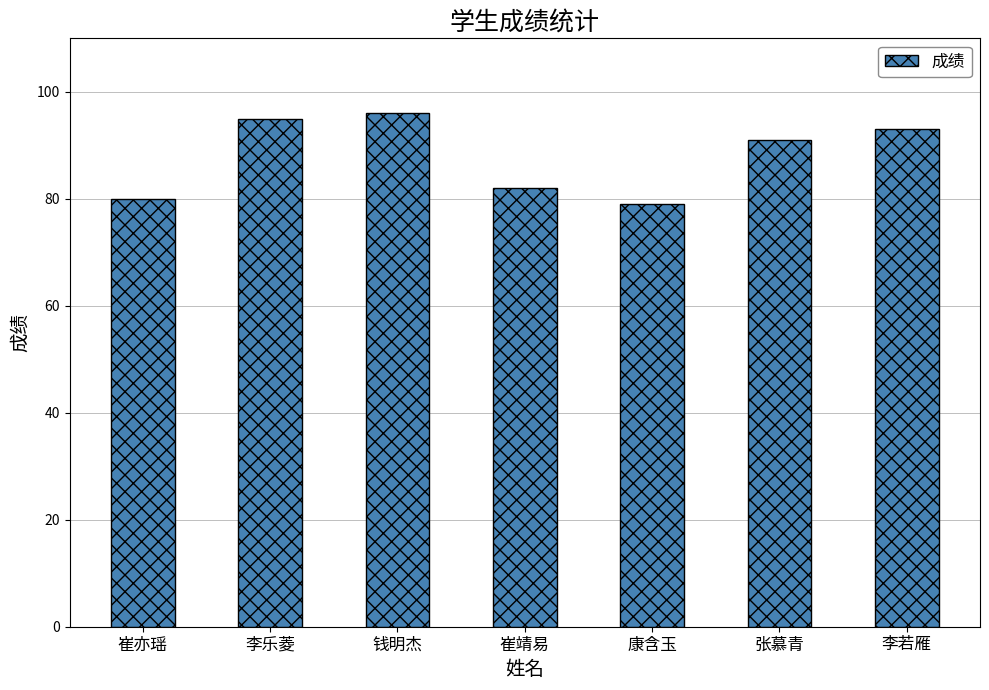

Rank the categories by value from highest to lowest.

钱明杰, 李乐菱, 李若雁, 张慕青, 崔靖易, 崔亦瑶, 康含玉